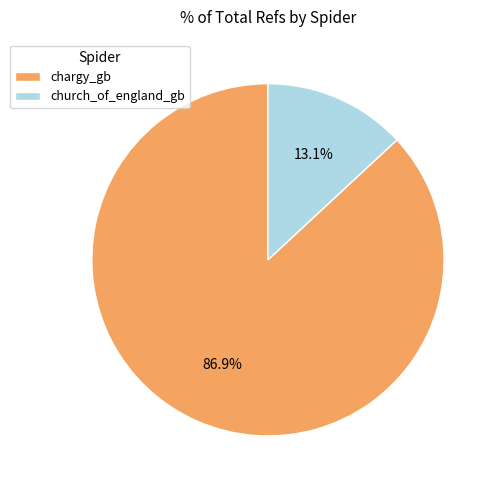

Count the number of slices in the pie.

2